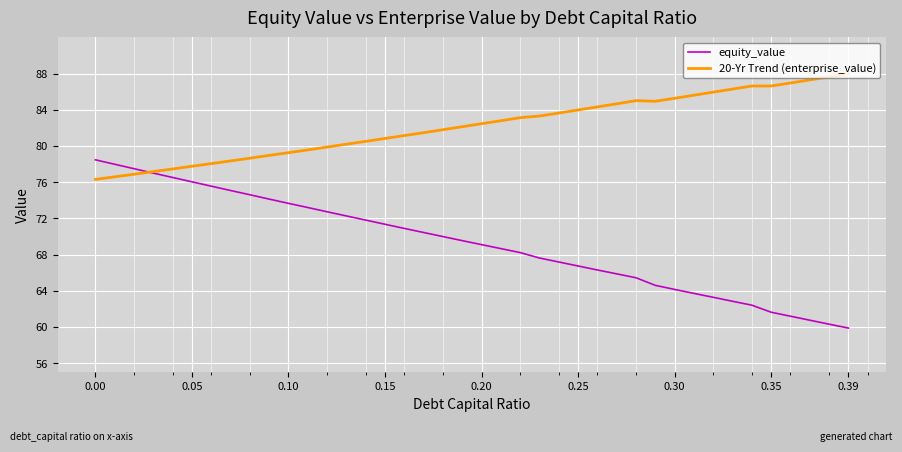

What are all the series names shown in the legend?

equity_value, 20-Yr Trend (enterprise_value)